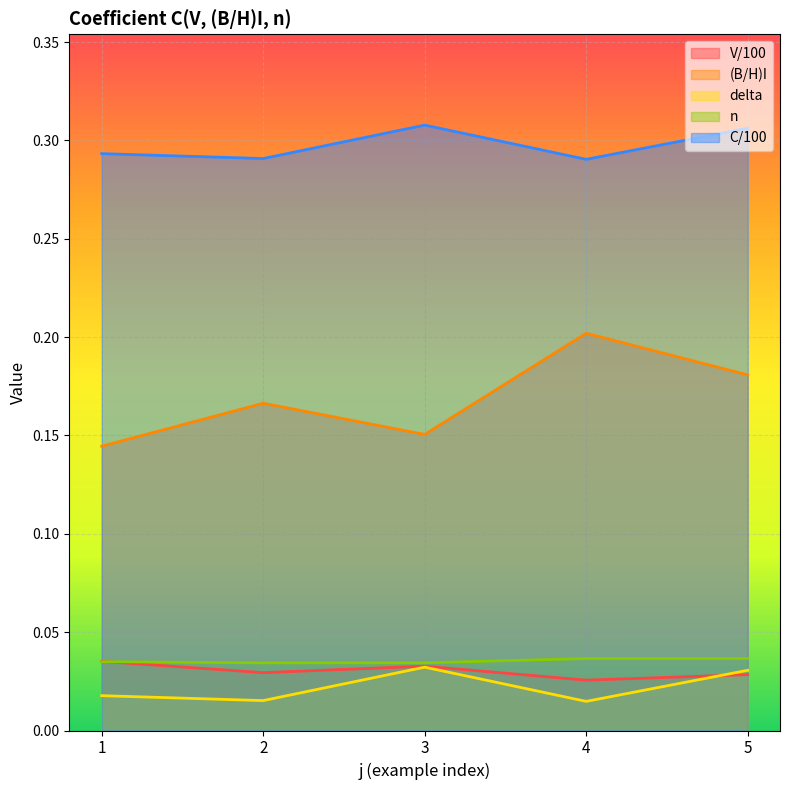

Reading left to right, extract all data points from this chart.

V/100: 1=0.0	2=0.0	3=0.0	4=0.0	5=0.0
(B/H)I: 1=0.1	2=0.2	3=0.2	4=0.2	5=0.2
delta: 1=0.0	2=0.0	3=0.0	4=0.0	5=0.0
n: 1=0.0	2=0.0	3=0.0	4=0.0	5=0.0
C/100: 1=0.3	2=0.3	3=0.3	4=0.3	5=0.3